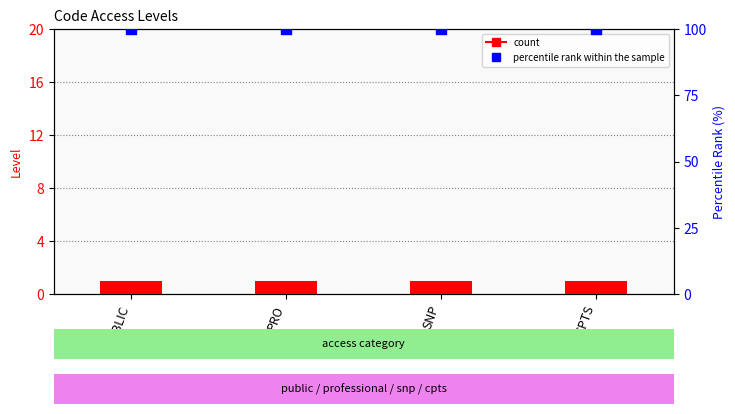

What is the total value across all series at CPTS?

101